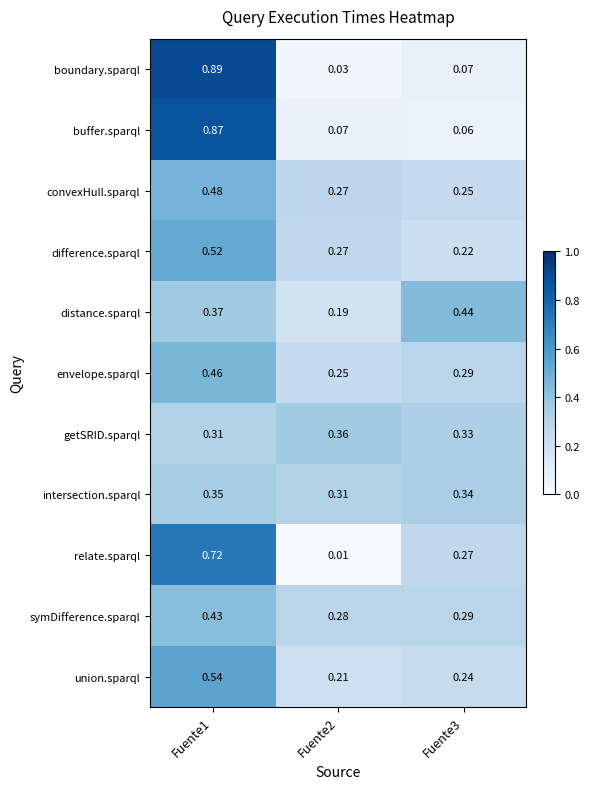

Is the value of distance.sparql at Fuente3 greater than the value of envelope.sparql at Fuente2?

Yes